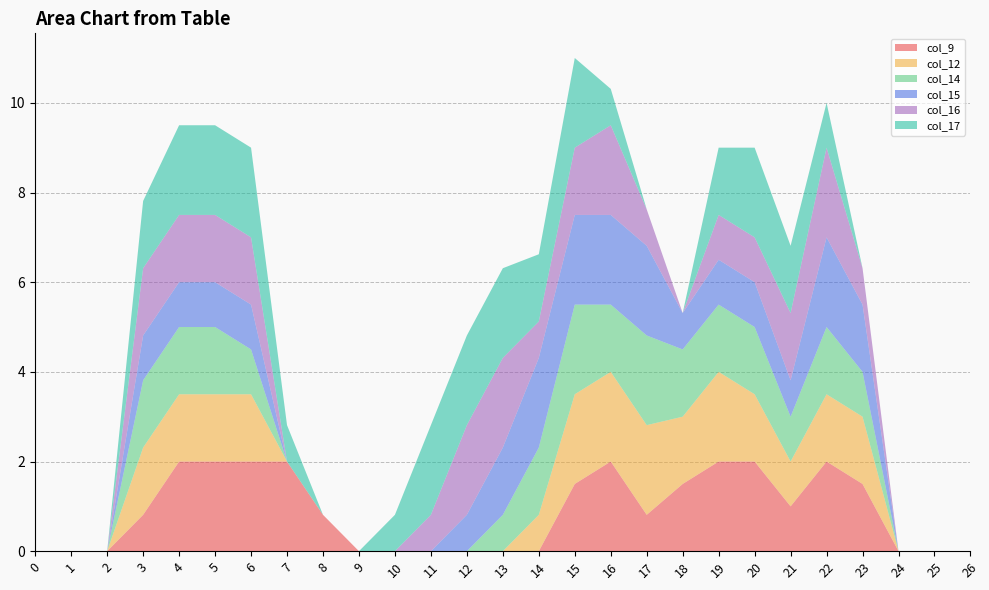

Reading right to left, list all the values displayed in this chart.

col_9: 26=0.0	25=0.0	24=0.0	23=1.5	22=2.0	21=1.0	20=2.0	19=2.0	18=1.5	17=0.8	16=2.0	15=1.5	14=0.0	13=0.0	12=0.0	11=0.0	10=0.0	9=0.0	8=0.8	7=2.0	6=2.0	5=2.0	4=2.0	3=0.8	2=0.0	1=0.0	0=0.0
col_12: 26=0.0	25=0.0	24=0.0	23=1.5	22=1.5	21=1.0	20=1.5	19=2.0	18=1.5	17=2.0	16=2.0	15=2.0	14=0.8	13=0.0	12=0.0	11=0.0	10=0.0	9=0.0	8=0.0	7=0.0	6=1.5	5=1.5	4=1.5	3=1.5	2=0.0	1=0.0	0=0.0
col_14: 26=0.0	25=0.0	24=0.0	23=1.0	22=1.5	21=1.0	20=1.5	19=1.5	18=1.5	17=2.0	16=1.5	15=2.0	14=1.5	13=0.8	12=0.0	11=0.0	10=0.0	9=0.0	8=0.0	7=0.0	6=1.0	5=1.5	4=1.5	3=1.5	2=0.0	1=0.0	0=0.0
col_15: 26=0.0	25=0.0	24=0.0	23=1.5	22=2.0	21=0.8	20=1.0	19=1.0	18=0.8	17=2.0	16=2.0	15=2.0	14=2.0	13=1.5	12=0.8	11=0.0	10=0.0	9=0.0	8=0.0	7=0.0	6=1.0	5=1.0	4=1.0	3=1.0	2=0.0	1=0.0	0=0.0
col_16: 26=0.0	25=0.0	24=0.0	23=0.8	22=2.0	21=1.5	20=1.0	19=1.0	18=0.0	17=0.8	16=2.0	15=1.5	14=0.8	13=2.0	12=2.0	11=0.8	10=0.0	9=0.0	8=0.0	7=0.0	6=1.5	5=1.5	4=1.5	3=1.5	2=0.0	1=0.0	0=0.0
col_17: 26=0.0	25=0.0	24=0.0	23=0.0	22=1.0	21=1.5	20=2.0	19=1.5	18=0.0	17=0.0	16=0.8	15=2.0	14=1.5	13=2.0	12=2.0	11=2.0	10=0.8	9=0.0	8=0.0	7=0.8	6=2.0	5=2.0	4=2.0	3=1.5	2=0.0	1=0.0	0=0.0